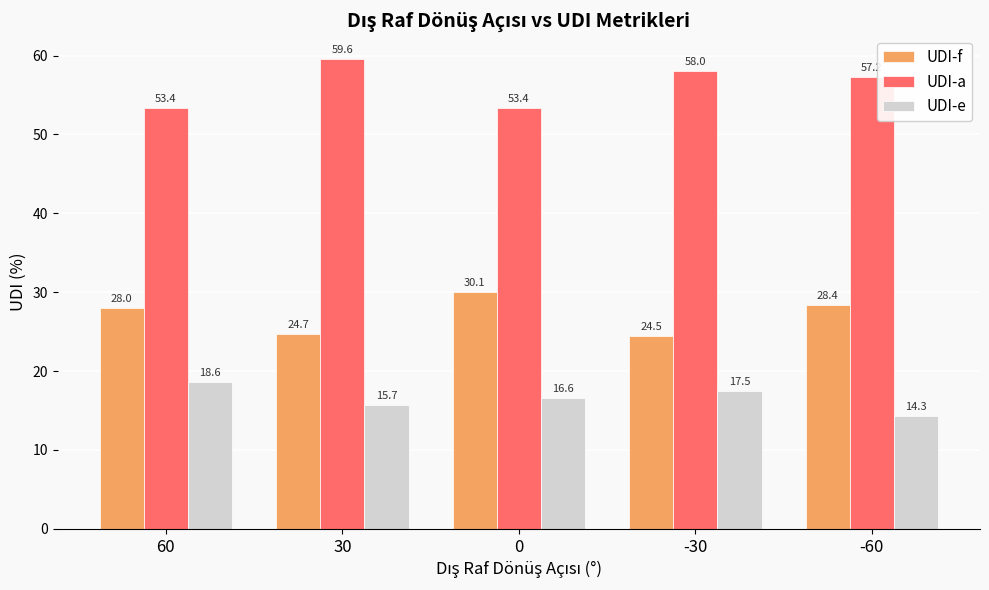

Rank the series by their average value, from highest to lowest.

UDI-a, UDI-f, UDI-e